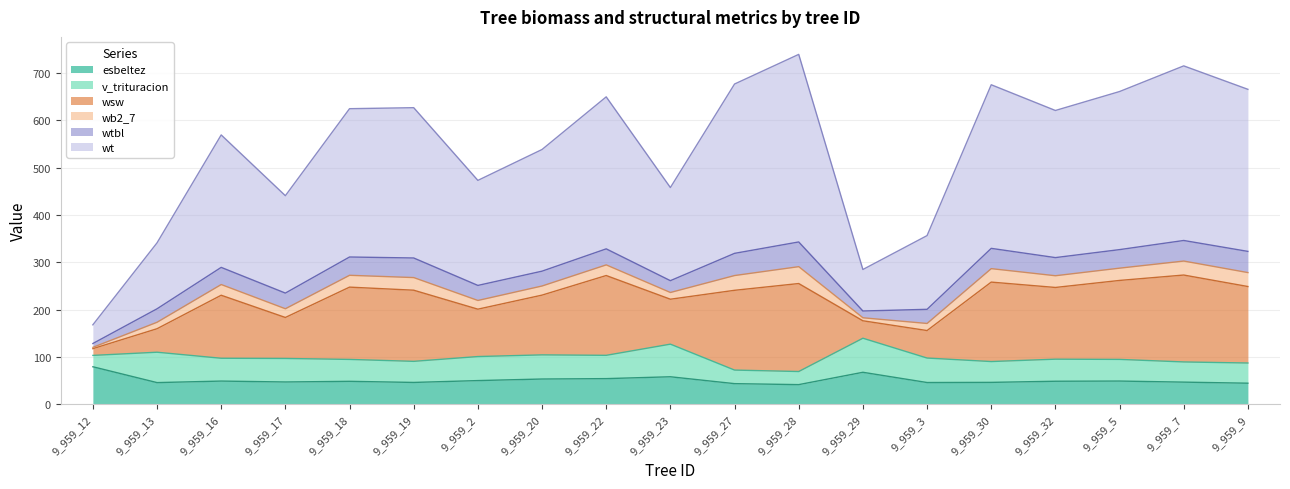

What is the total value across all series at 9_959_17?

440.7